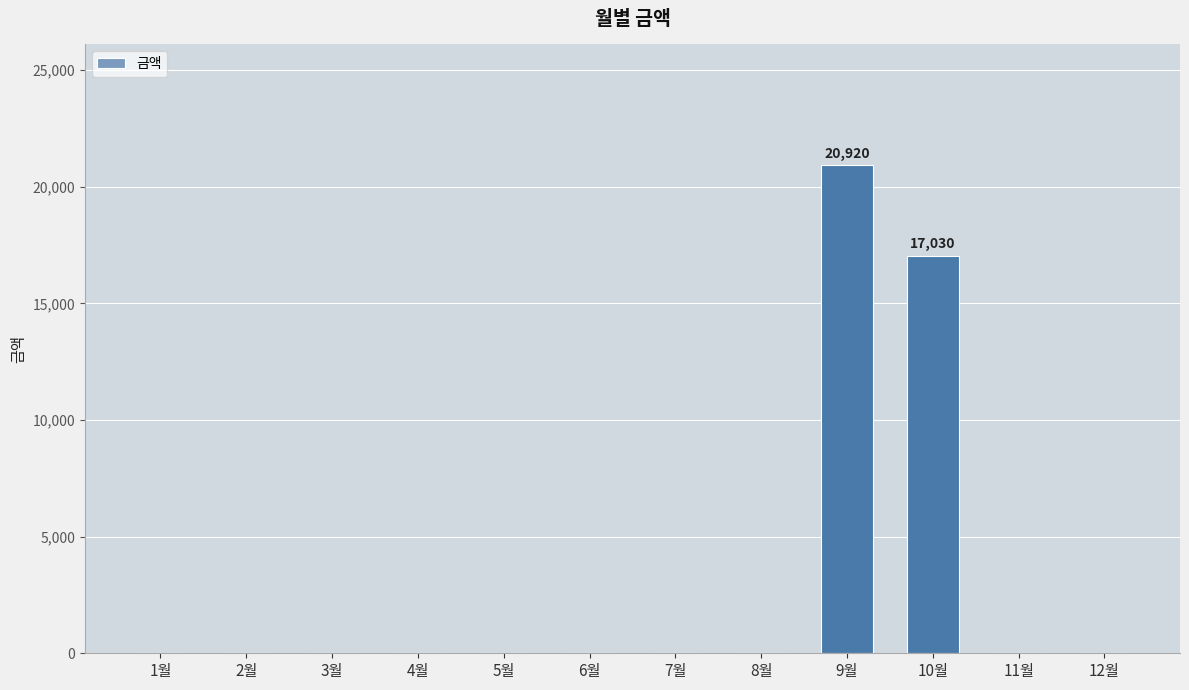

What is the greatest value displayed?

20920